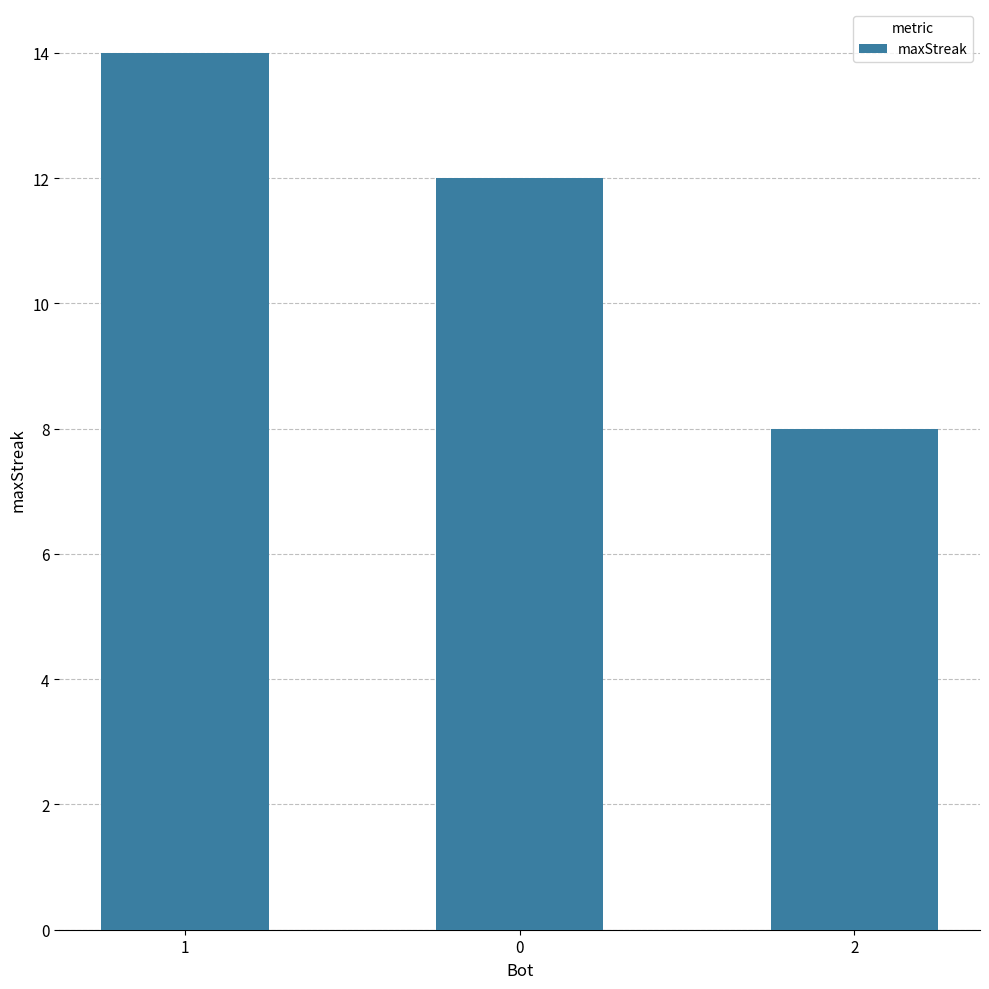

List the labels in order of value, largest first.

1, 0, 2